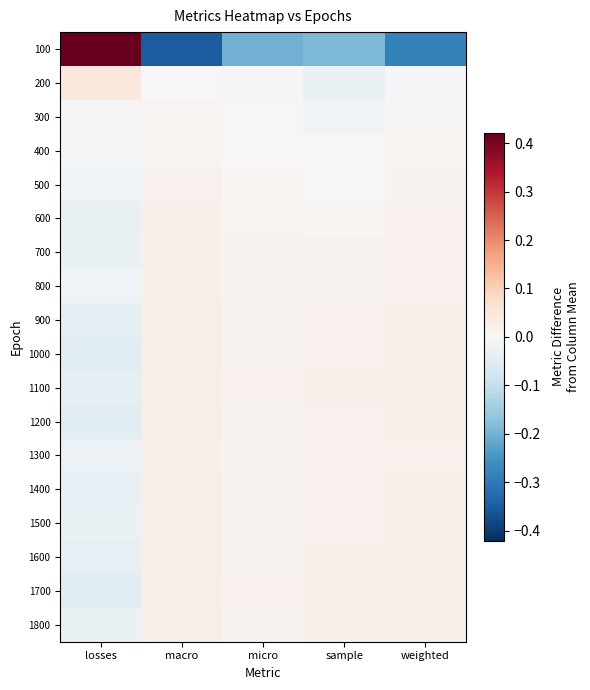

Between sample and losses, which is larger?

losses